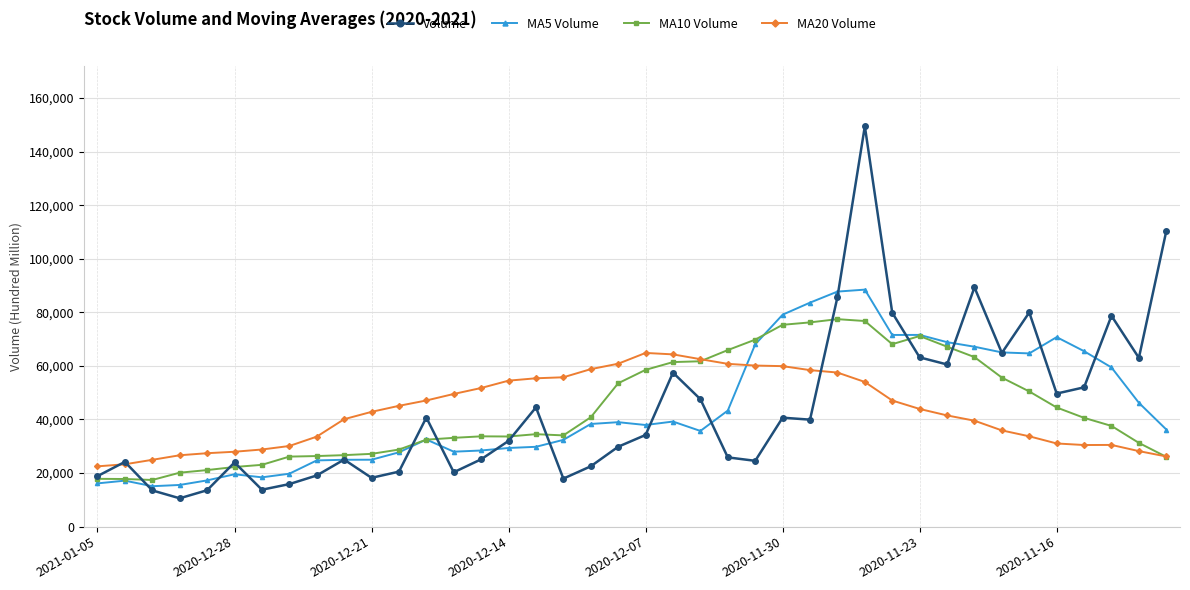

List the series in order of their peak value, highest first.

Volume, MA5 Volume, MA10 Volume, MA20 Volume